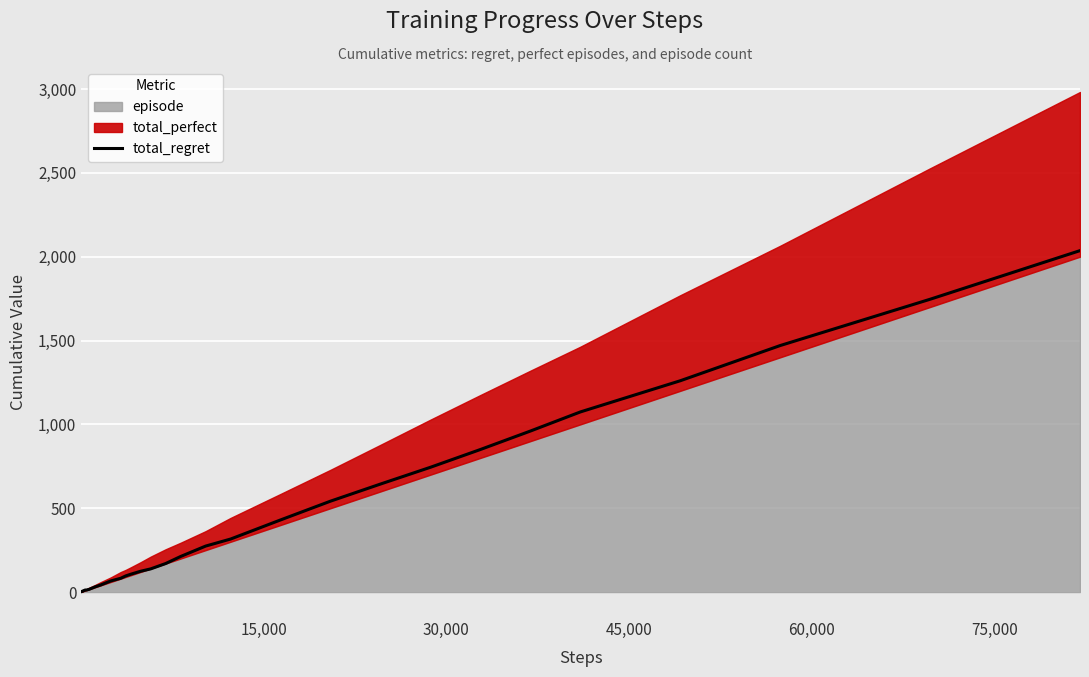

What is the minimum value shown in the chart?

2